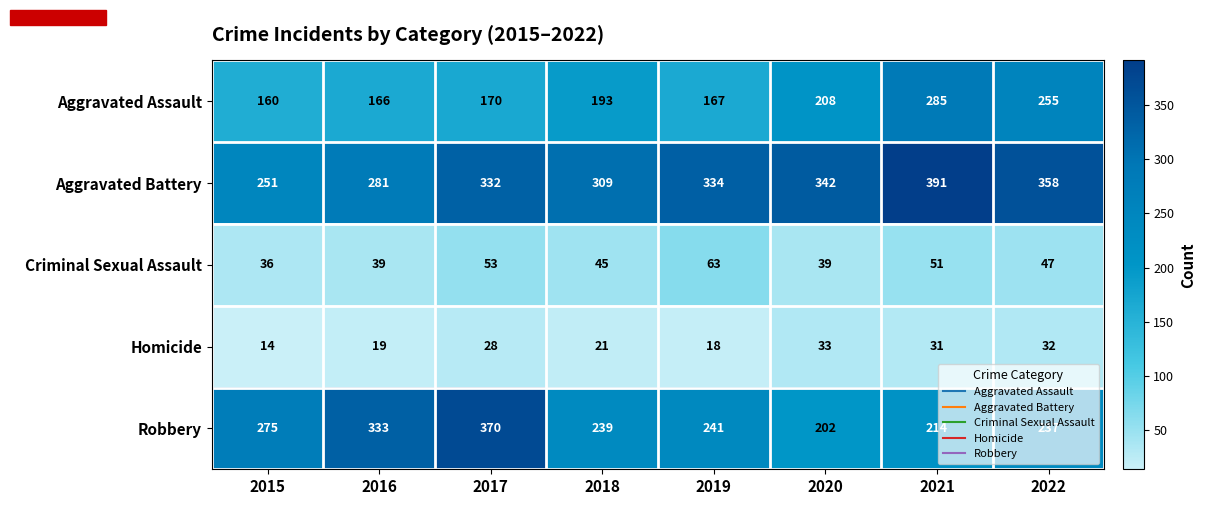

At how many categories does at least one series exceed 145?

8